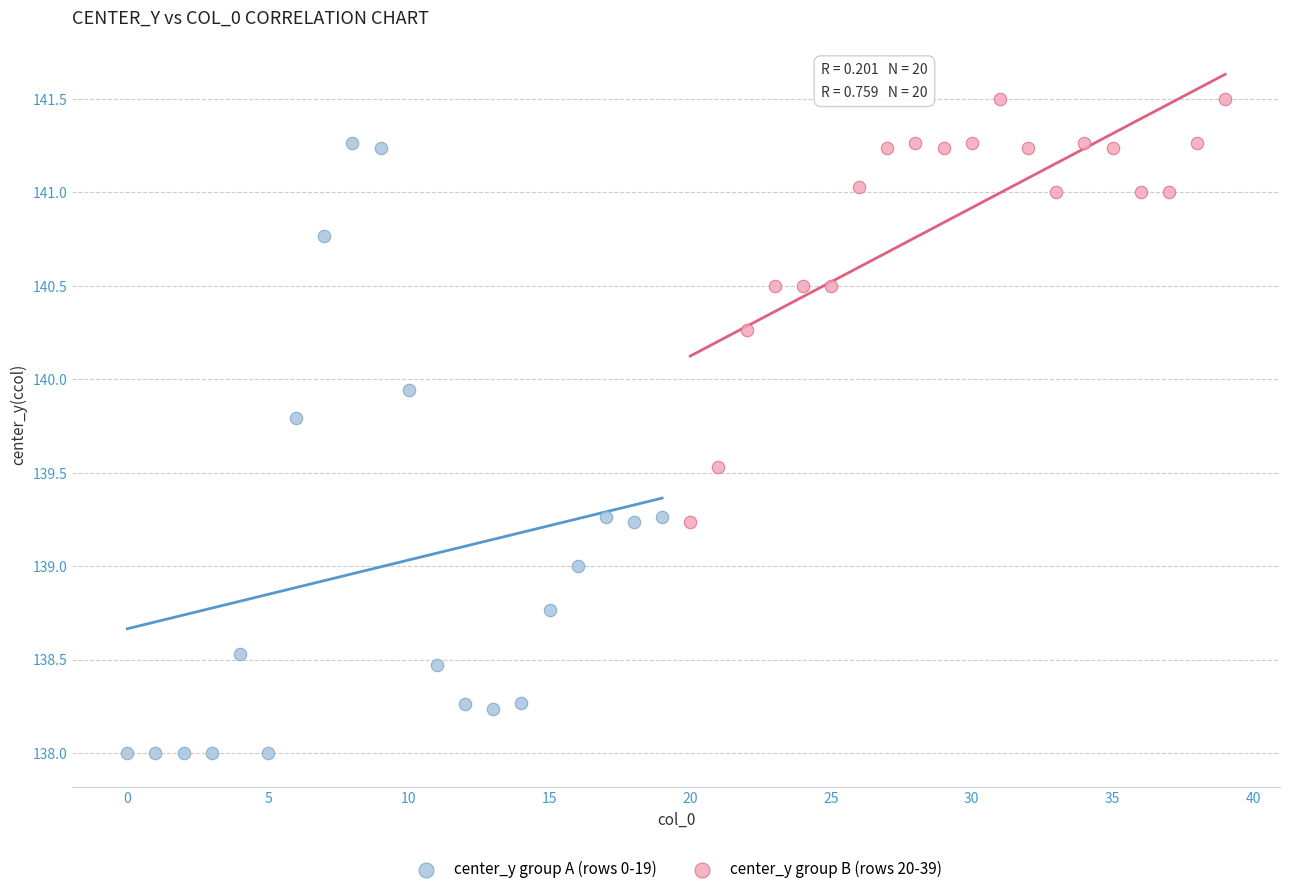

Which series has the largest Y range (max minus min)?

center_y group A (rows 0-19)